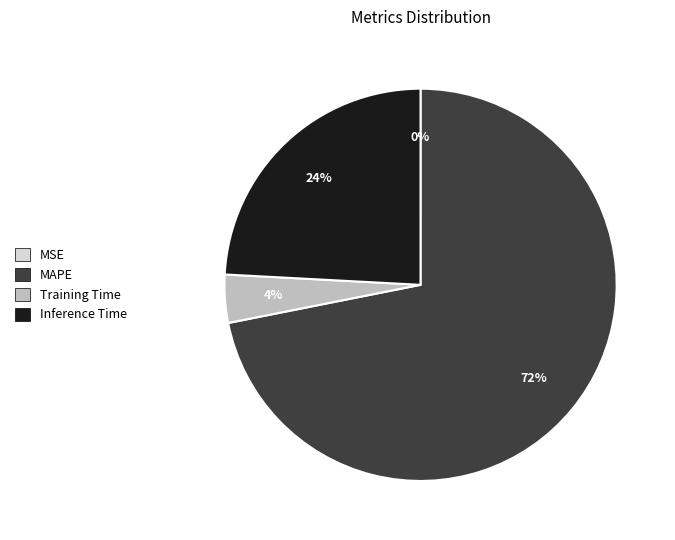

To the nearest percent, what is the difference between the largest and smallest slice percentages?

72%